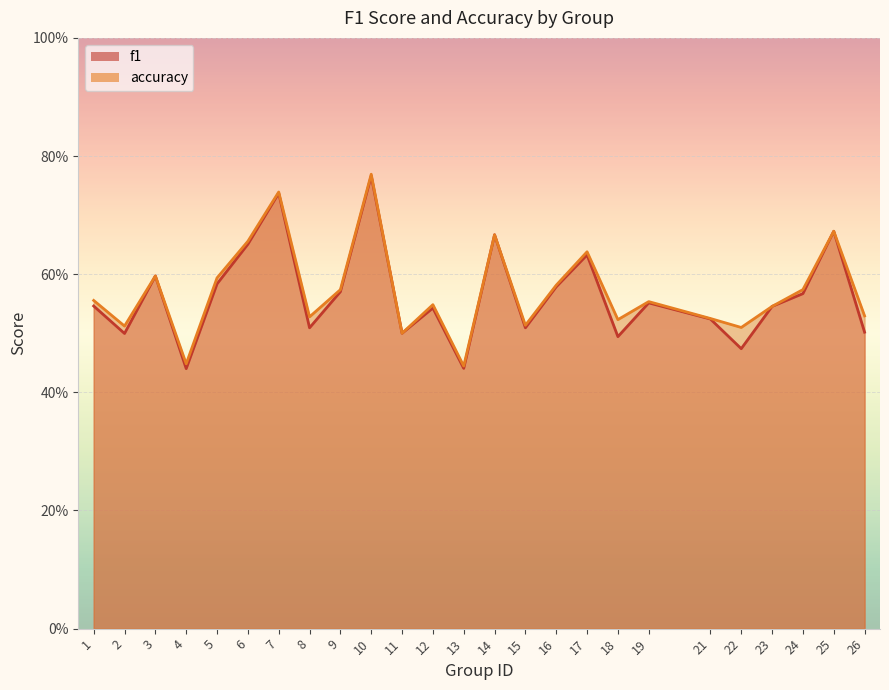

How many series are shown in this chart?

2